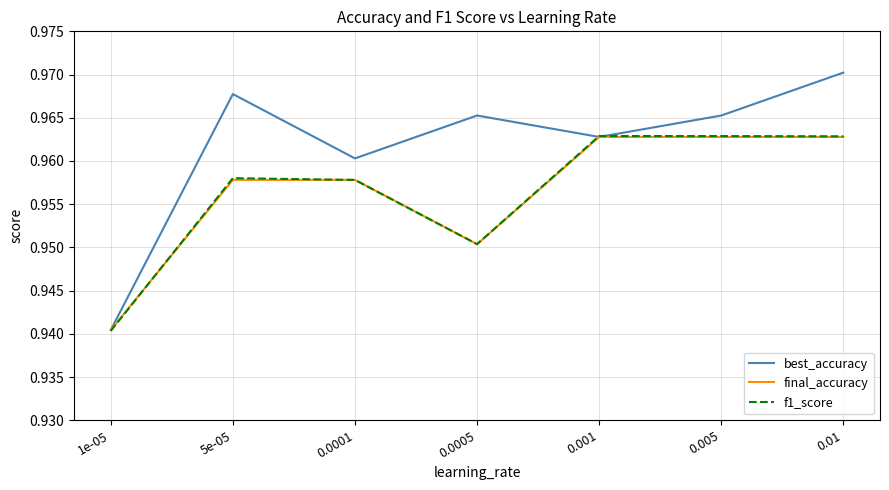

True or false: f1_score has a value of 1.4 at 0.001.

False